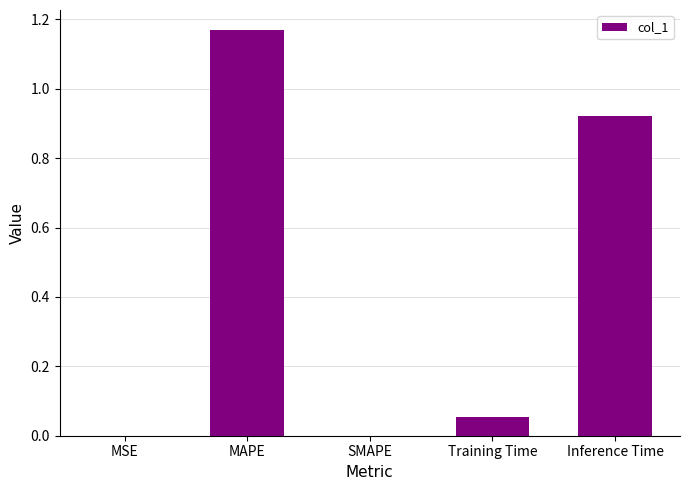

At which category does the chart reach its peak across all series?

MAPE